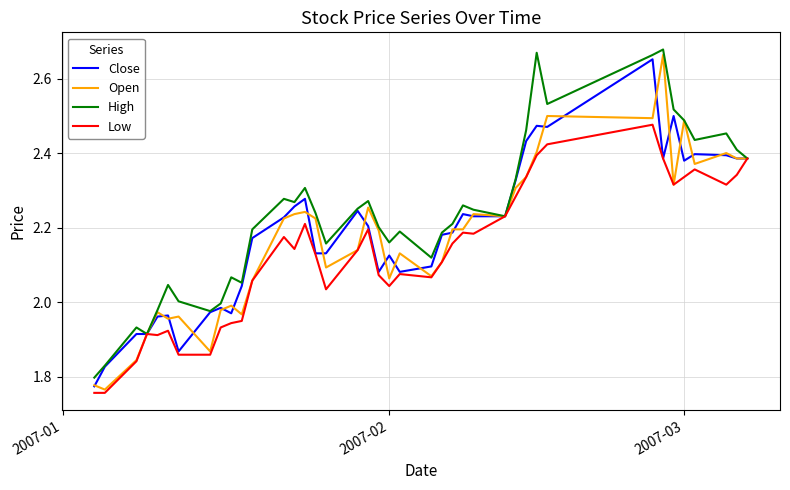

What are all the series names shown in the legend?

Close, Open, High, Low